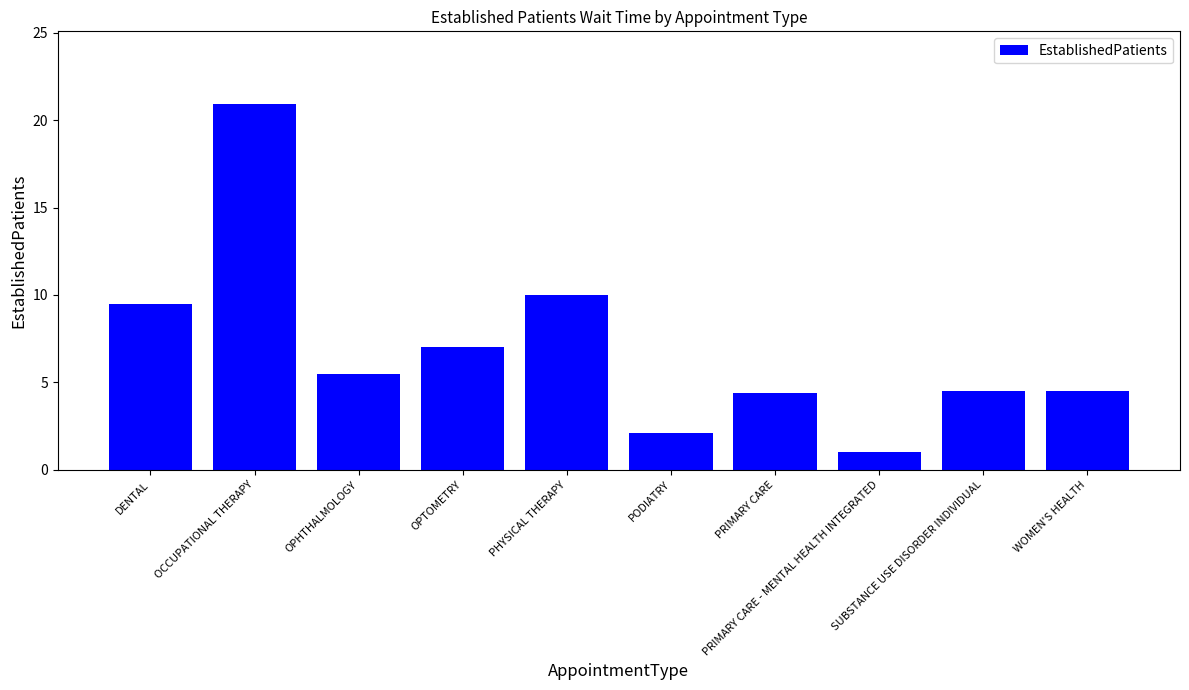

What is the greatest value displayed?

20.9